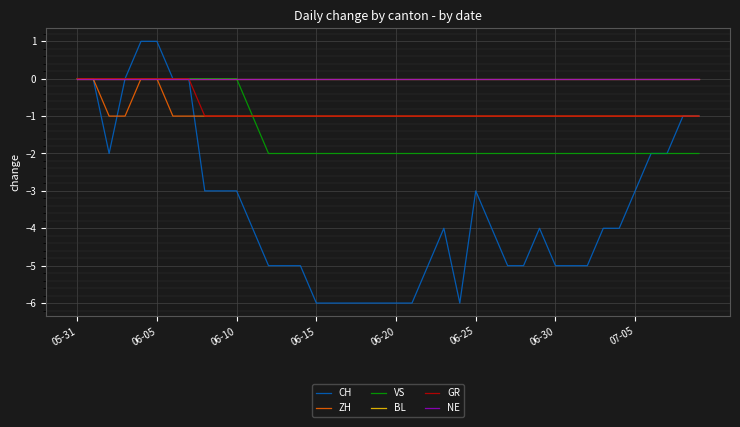

Is this an area chart (filled region under the line)?

No